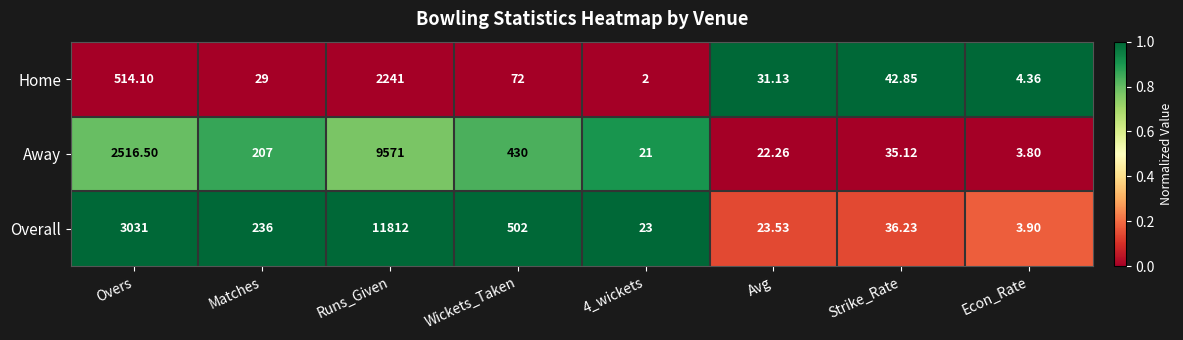

List the series in order of their overall mean, lowest first.

Home, Away, Overall